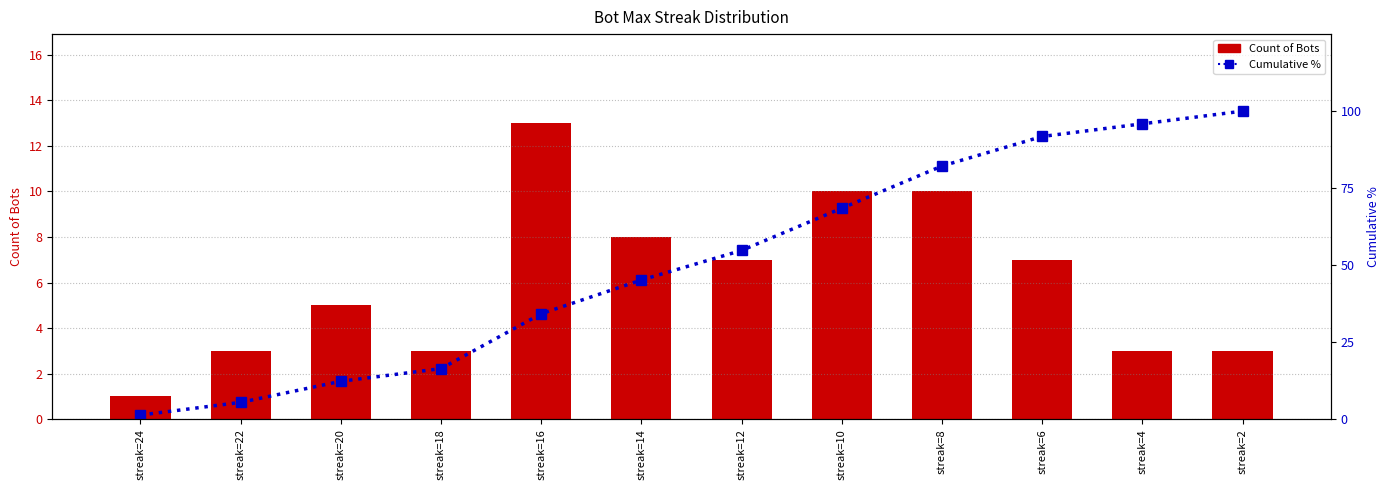

At how many categories does at least one series exceed 97?

1